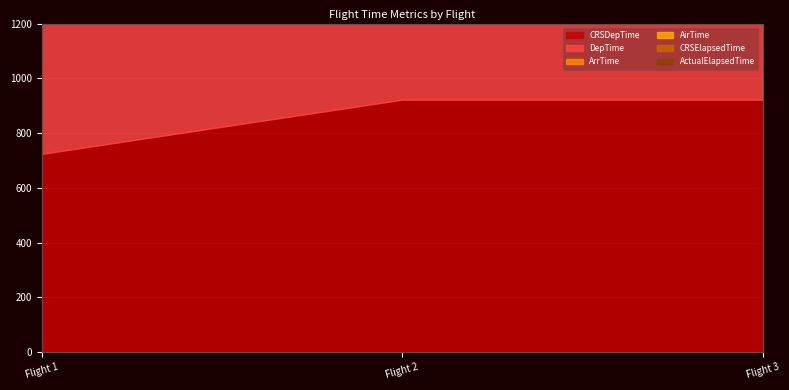

Is it true that CRSElapsedTime equals 78 at Flight 3?

True